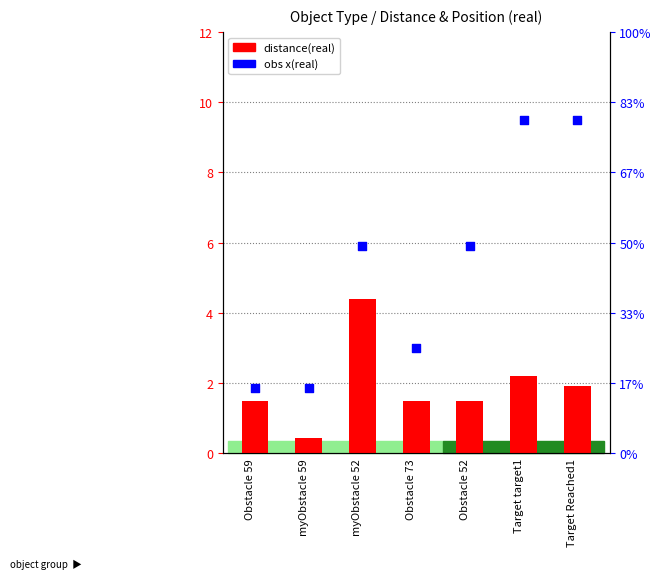

At which category is the sum across all series the highest?

Target target1